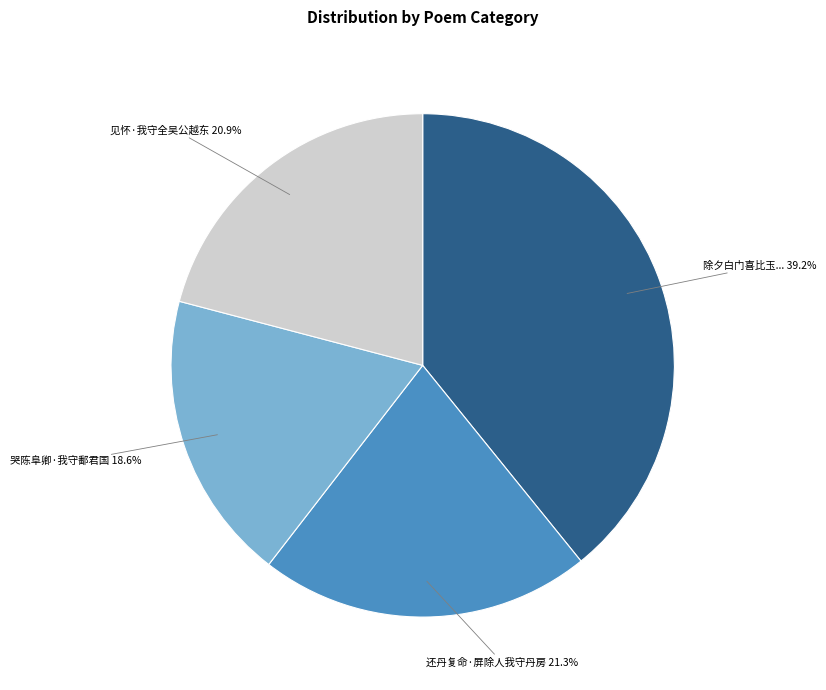

To the nearest percent, what is the average slice percentage?

25%